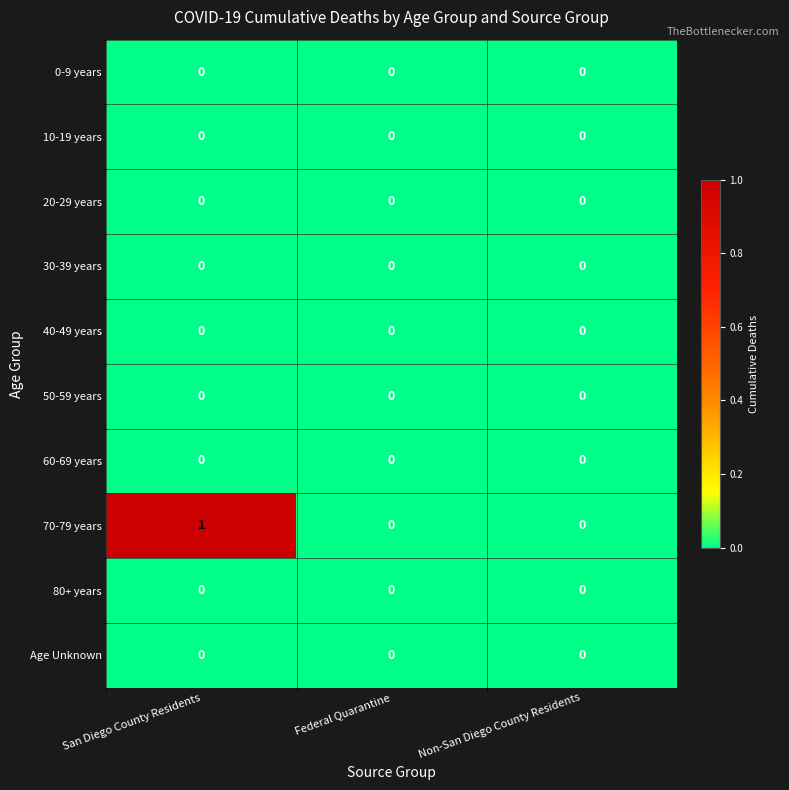

At which category is the sum across all series the highest?

San Diego County Residents